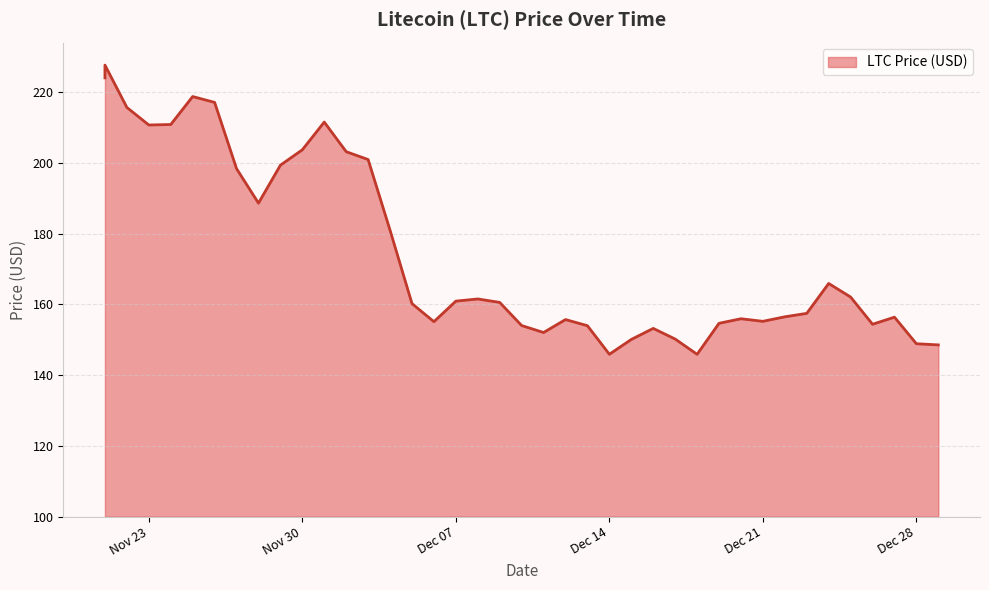

List the labels in order of value, largest first.

11/21/2021, 11/21/2021, 11/25/2021, 11/26/2021, 11/22/2021, 12/01/2021, 11/24/2021, 11/23/2021, 11/30/2021, 12/02/2021, 12/03/2021, 11/29/2021, 11/27/2021, 11/28/2021, 12/04/2021, 12/24/2021, 12/25/2021, 12/08/2021, 12/07/2021, 12/09/2021, 12/05/2021, 12/23/2021, 12/22/2021, 12/27/2021, 12/20/2021, 12/12/2021, 12/21/2021, 12/06/2021, 12/19/2021, 12/26/2021, 12/10/2021, 12/13/2021, 12/16/2021, 12/11/2021, 12/17/2021, 12/15/2021, 12/28/2021, 12/29/2021, 12/14/2021, 12/18/2021